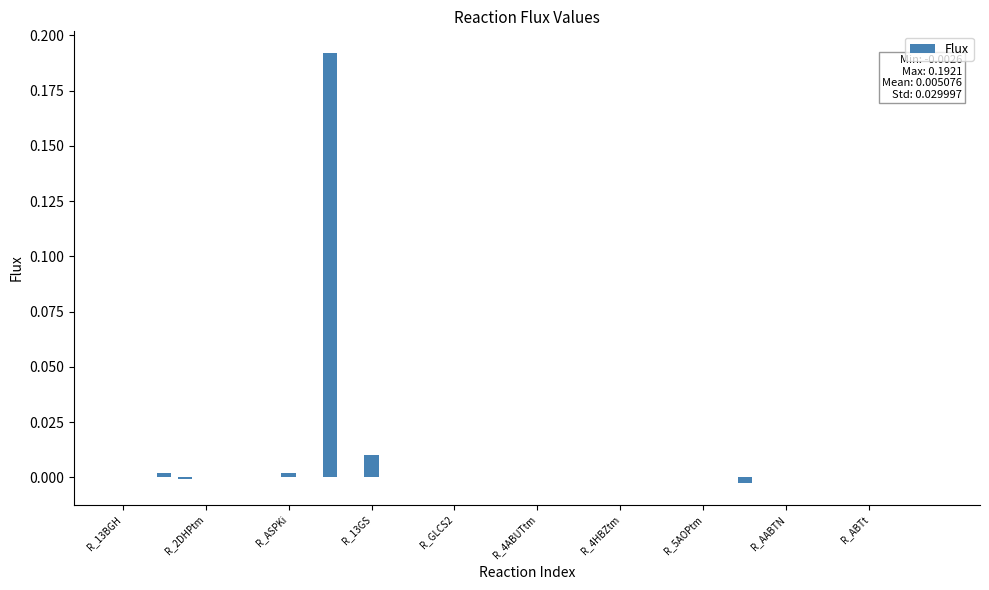

Are the bars grouped side by side (vs. stacked)?

No